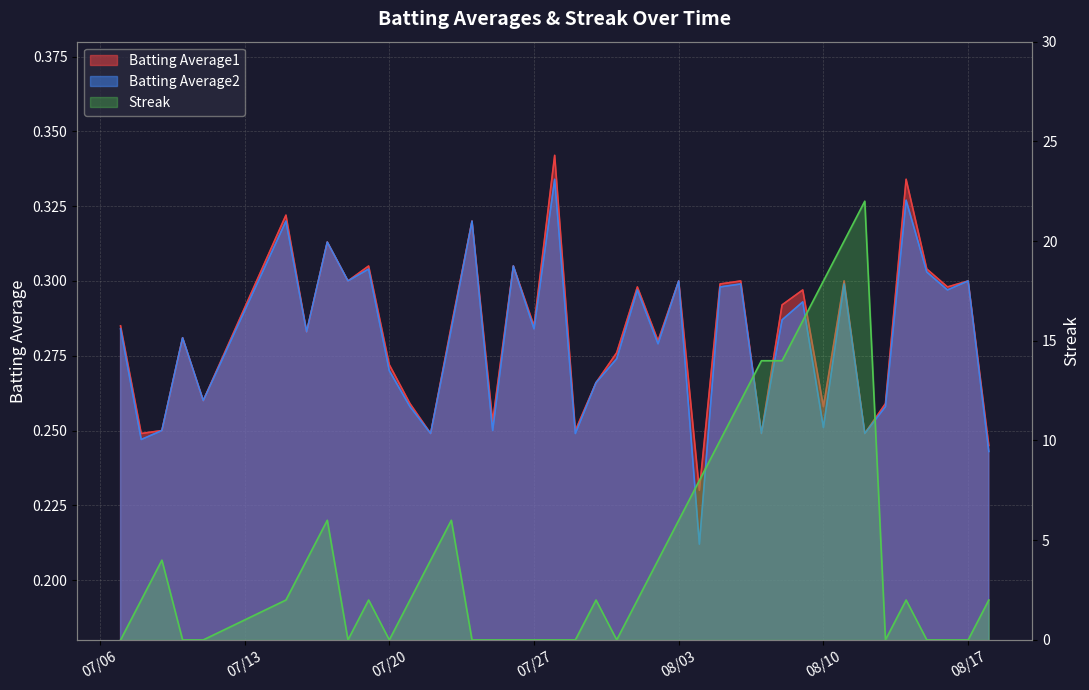

In Batting Average2, how many points are lower than both neighbors (excluding endpoints)?

14